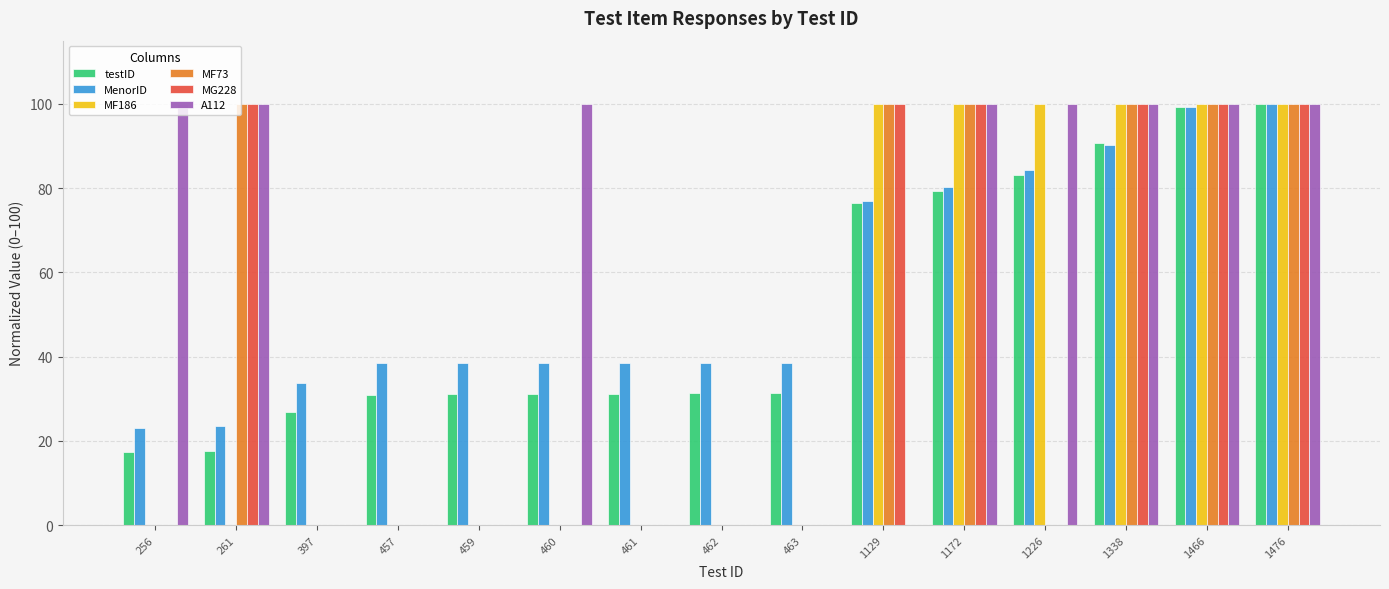

Between 460 and 461, which series saw the biggest shift?

A112